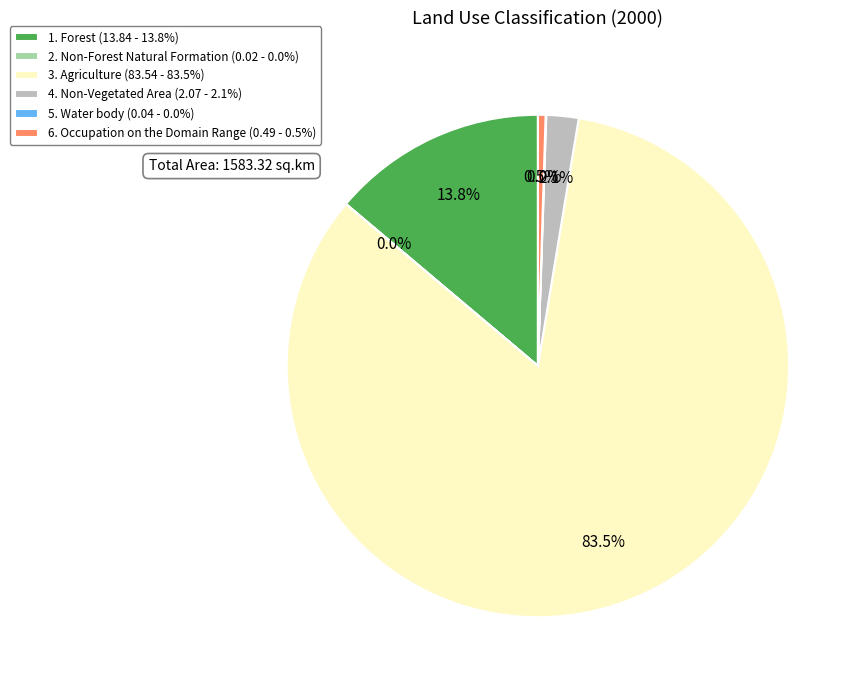

To the nearest percent, what percentage of the pie is 1. Forest?

14%